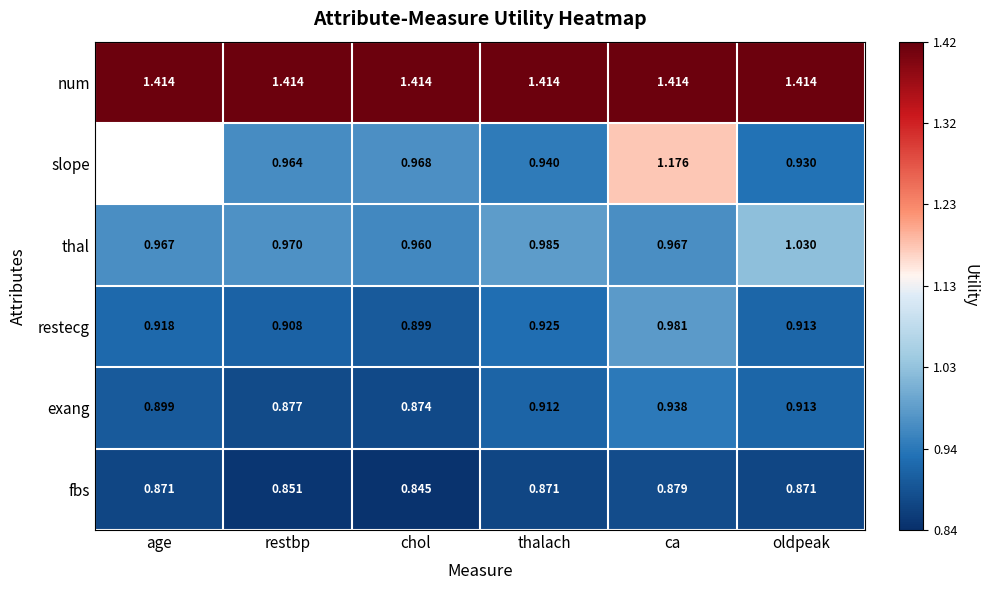

Between chol and ca, which series saw the biggest shift?

slope